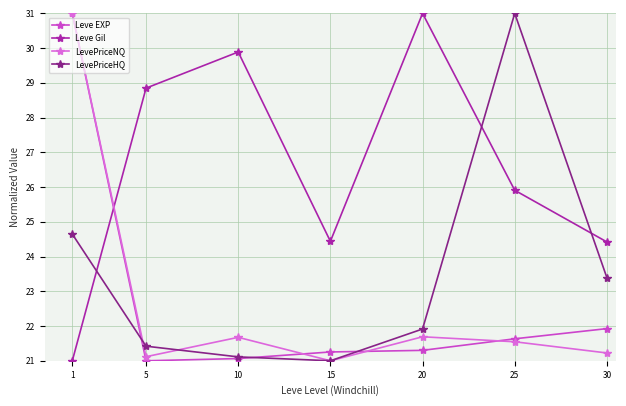

Which category has the highest value in the LevePriceNQ series?

1